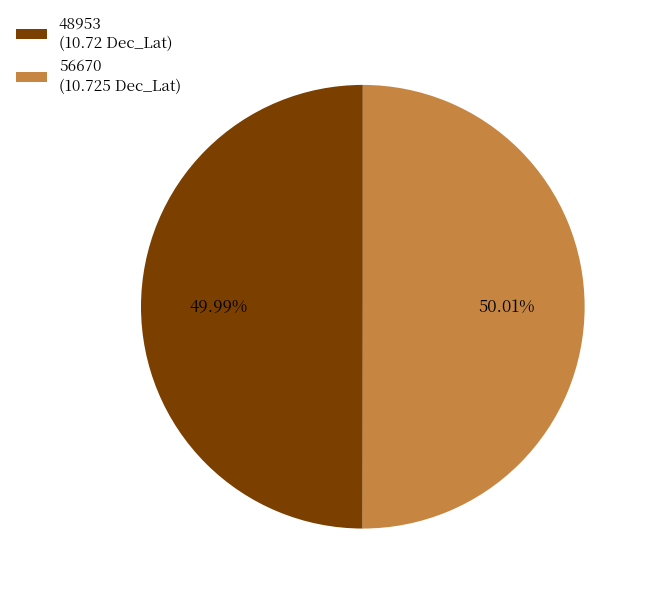

True or false: 56670 accounts for 50% of the total.

True